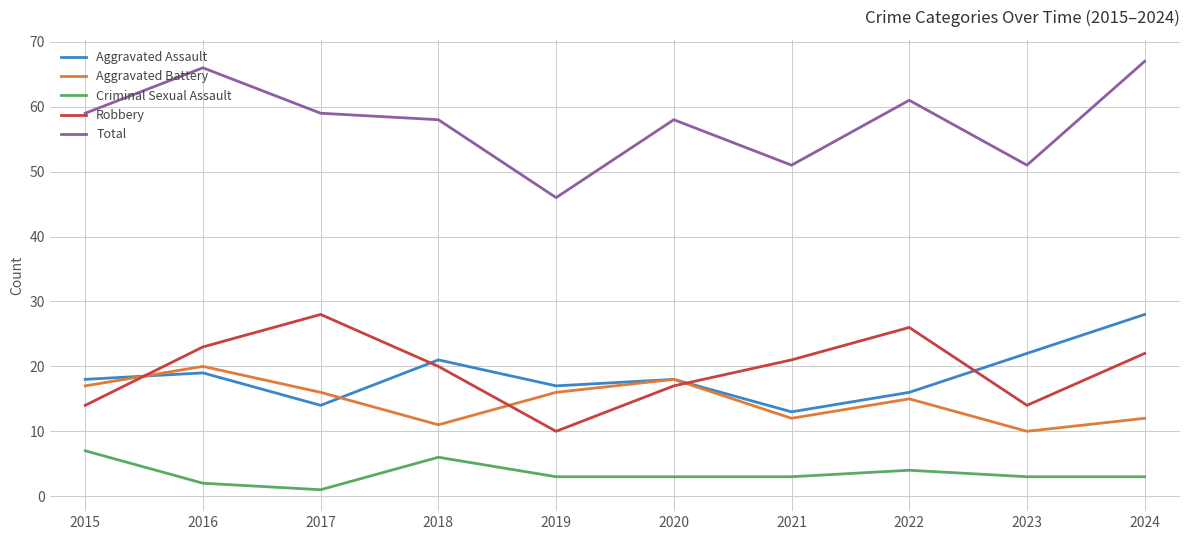

What is the difference between the Aggravated Assault values at 2019 and 2023?

5